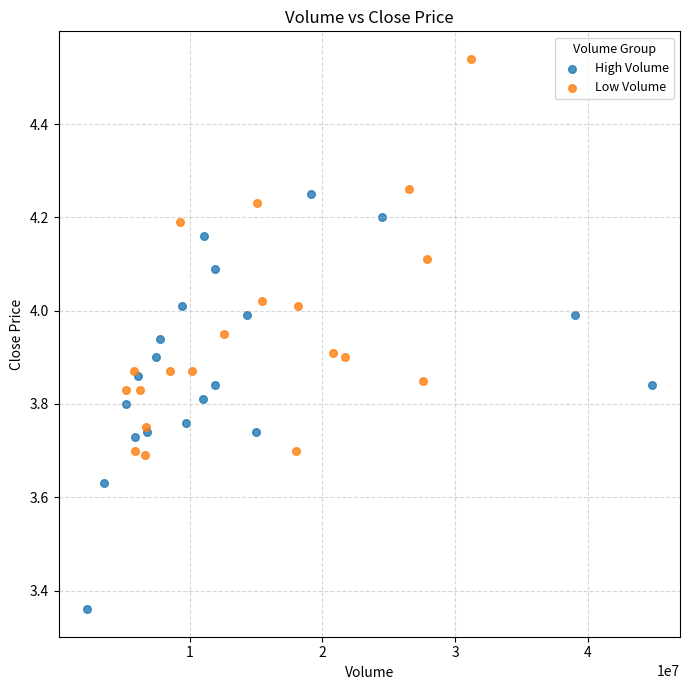

What are all the series names shown in the legend?

High Volume, Low Volume